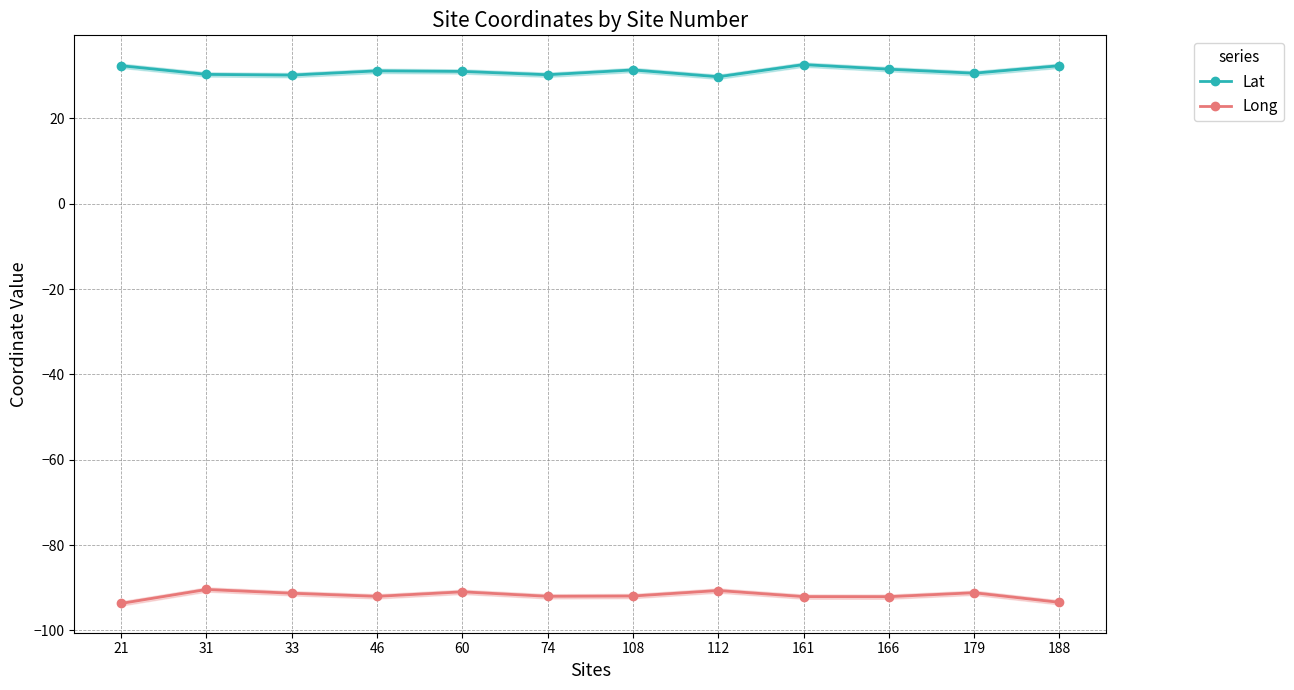

Reading right to left, what are all the values shown in this chart?

Lat: 32.3	30.6	31.5	32.6	29.7	31.3	30.2	31.0	31.1	30.1	30.3	32.3
Long: -93.4	-91.2	-92.1	-92.1	-90.6	-91.9	-92.0	-91.0	-92.0	-91.3	-90.4	-93.7